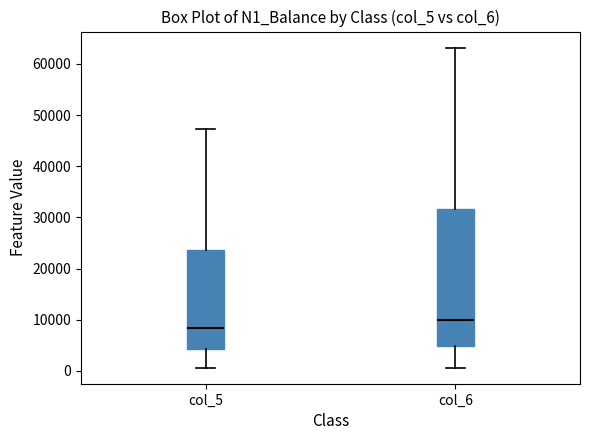

Where is the upper edge of the box for col_5 on the y-axis? The values are not printed on the chart, so give them approximately, as read against the axis.

24000